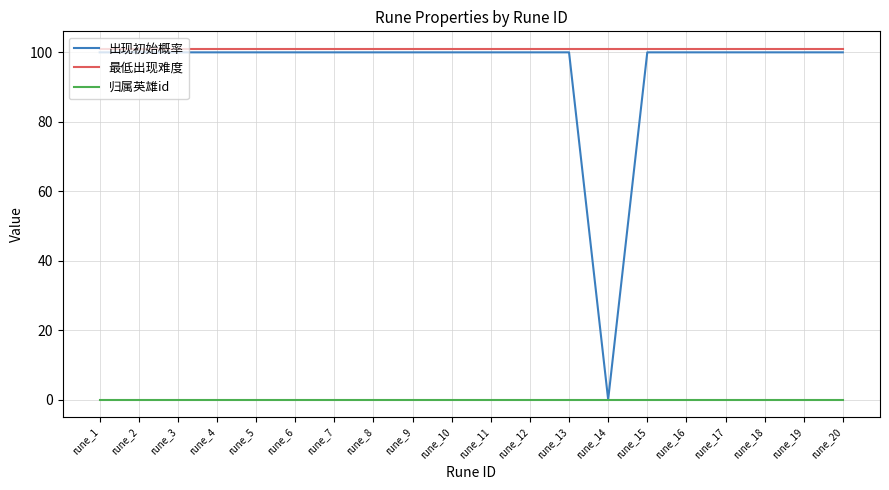

Reading right to left, extract all data points from this chart.

出现初始概率: rune_20=100	rune_19=100	rune_18=100	rune_17=100	rune_16=100	rune_15=100	rune_14=0	rune_13=100	rune_12=100	rune_11=100	rune_10=100	rune_9=100	rune_8=100	rune_7=100	rune_6=100	rune_5=100	rune_4=100	rune_3=100	rune_2=100	rune_1=100
最低出现难度: rune_20=101	rune_19=101	rune_18=101	rune_17=101	rune_16=101	rune_15=101	rune_14=101	rune_13=101	rune_12=101	rune_11=101	rune_10=101	rune_9=101	rune_8=101	rune_7=101	rune_6=101	rune_5=101	rune_4=101	rune_3=101	rune_2=101	rune_1=101
归属英雄id: rune_20=0	rune_19=0	rune_18=0	rune_17=0	rune_16=0	rune_15=0	rune_14=0	rune_13=0	rune_12=0	rune_11=0	rune_10=0	rune_9=0	rune_8=0	rune_7=0	rune_6=0	rune_5=0	rune_4=0	rune_3=0	rune_2=0	rune_1=0